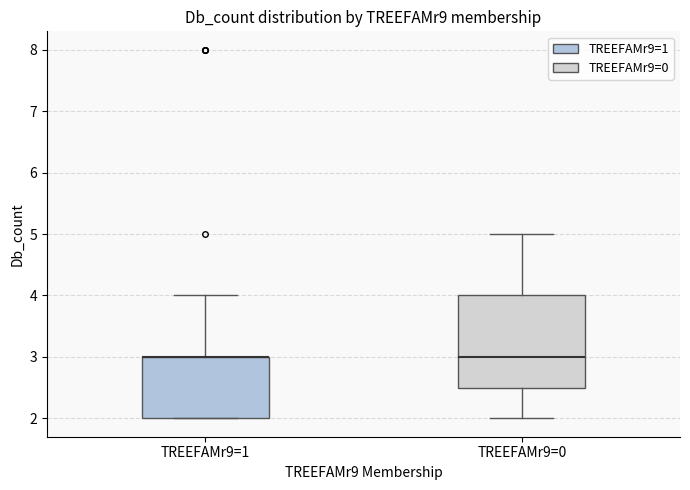

Where does the lower whisker of the box for TREEFAMr9=0 end on the y-axis? The values are not printed on the chart, so give them approximately, as read against the axis.

2.0